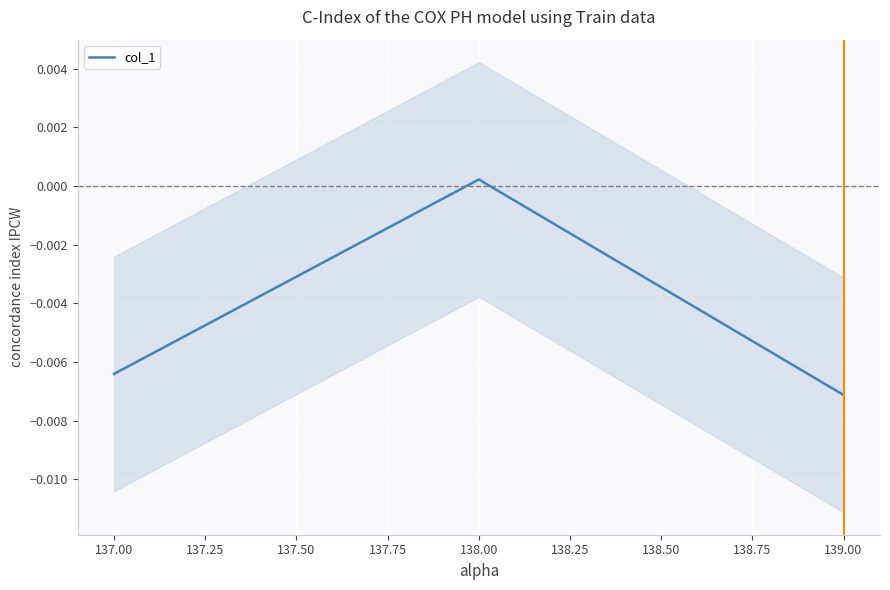

At which label is col_1 closest to 0?

138.00